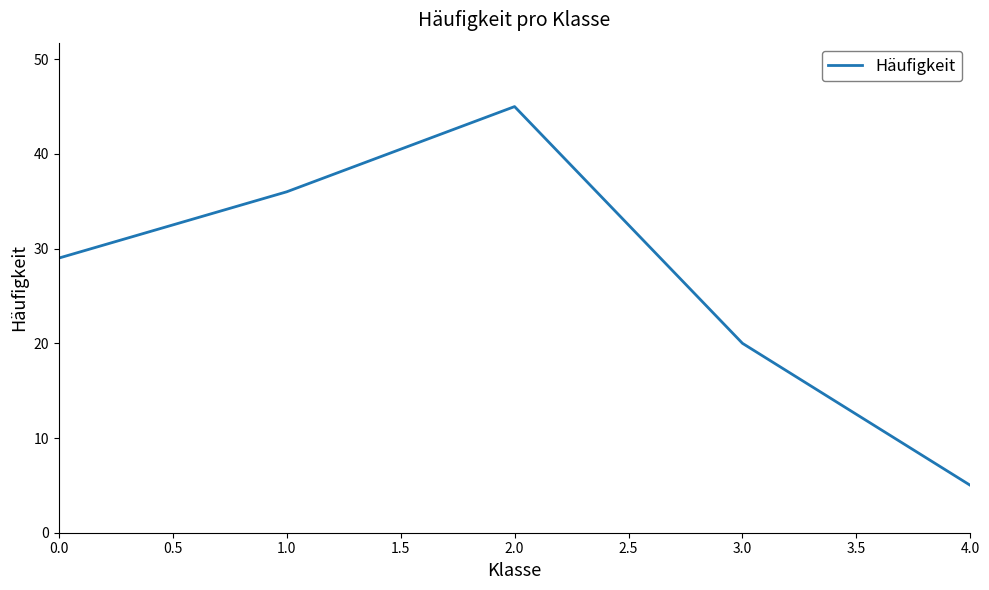

At which category does the chart reach its minimum across all series?

4.0